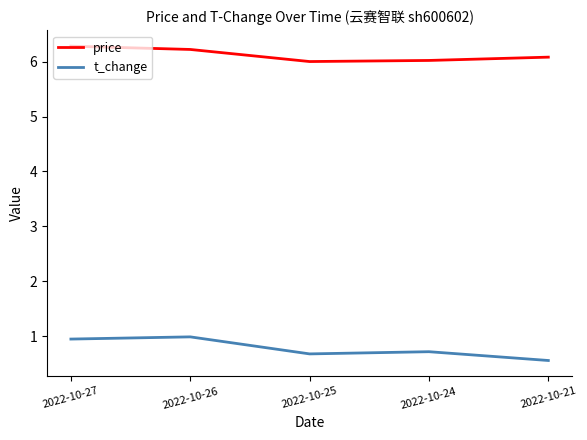

What is the difference between the highest and lowest values at 2022-10-27?

5.3